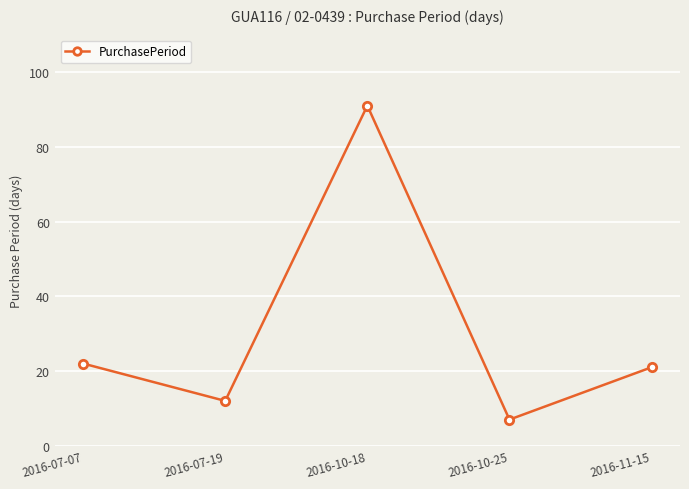

At which category does the data reach its first local valley?

2016-07-19